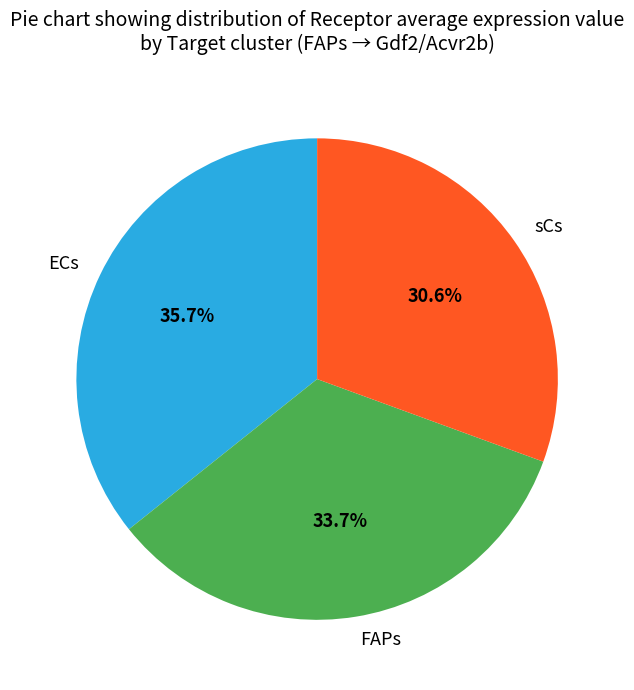

To the nearest percent, what is the combined percentage of FAPs and ECs?

69%